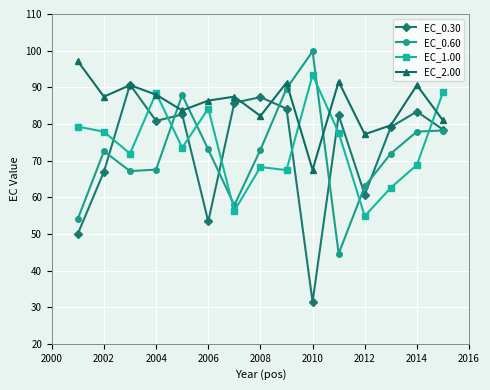

In EC_1.00, how many points are lower than both neighbors (excluding endpoints)?

5